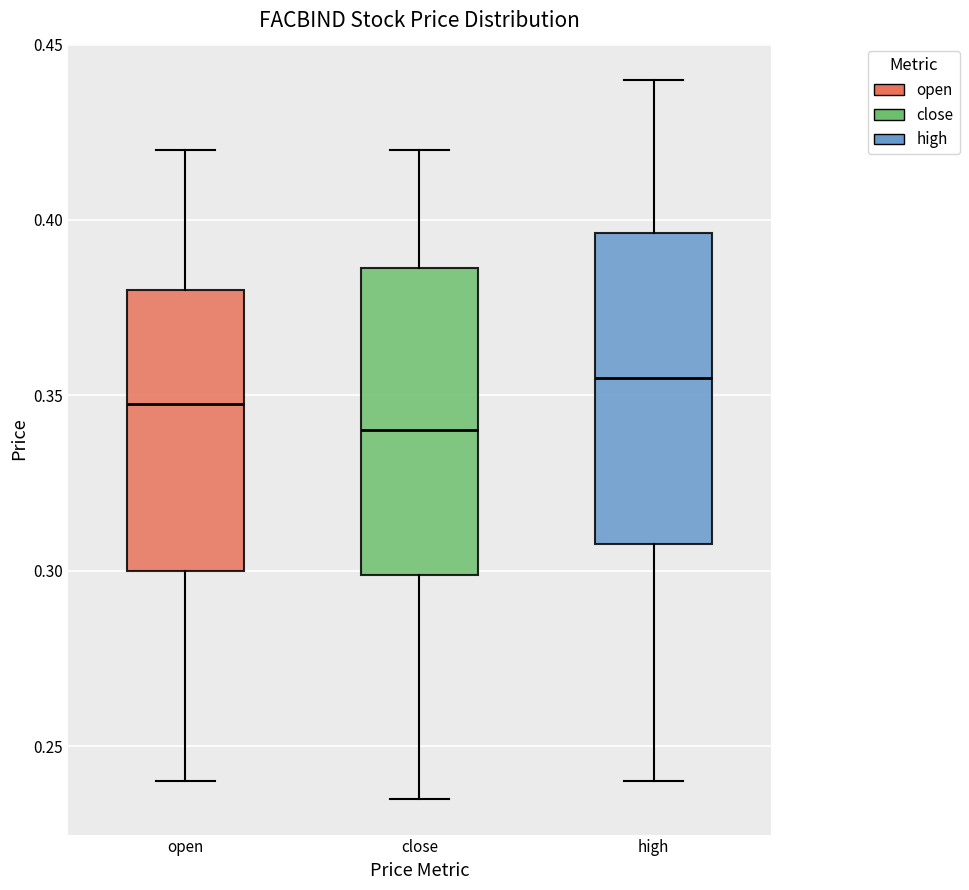

Reading left to right, transcribe this box plot: for each box, give where its median line is, the range the box spans, and where its two whiskers end, as read against the y-axis. The values are not printed on the chart, so give them approximately, as read against the axis.

open: median 0.350, box 0.300 to 0.380, whiskers 0.240 to 0.420
close: median 0.340, box 0.300 to 0.385, whiskers 0.235 to 0.420
high: median 0.355, box 0.310 to 0.395, whiskers 0.240 to 0.440